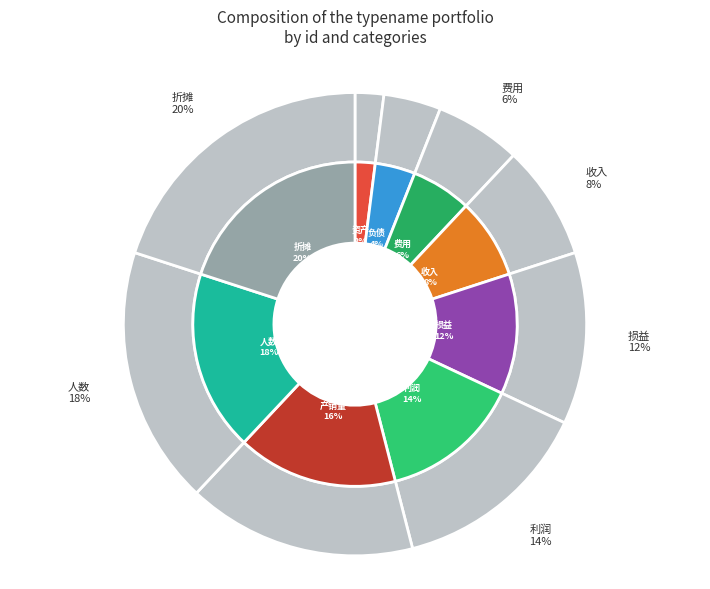

What is the ratio of the value at 人数 to the value at 资产?

9.0